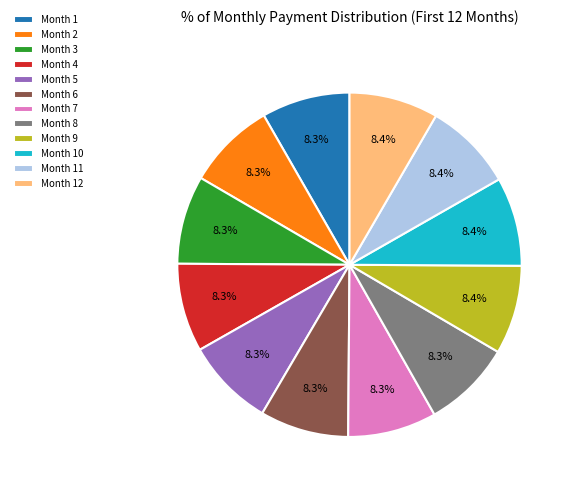

Is the sum of Month 4 and Month 11 greater than half?

No